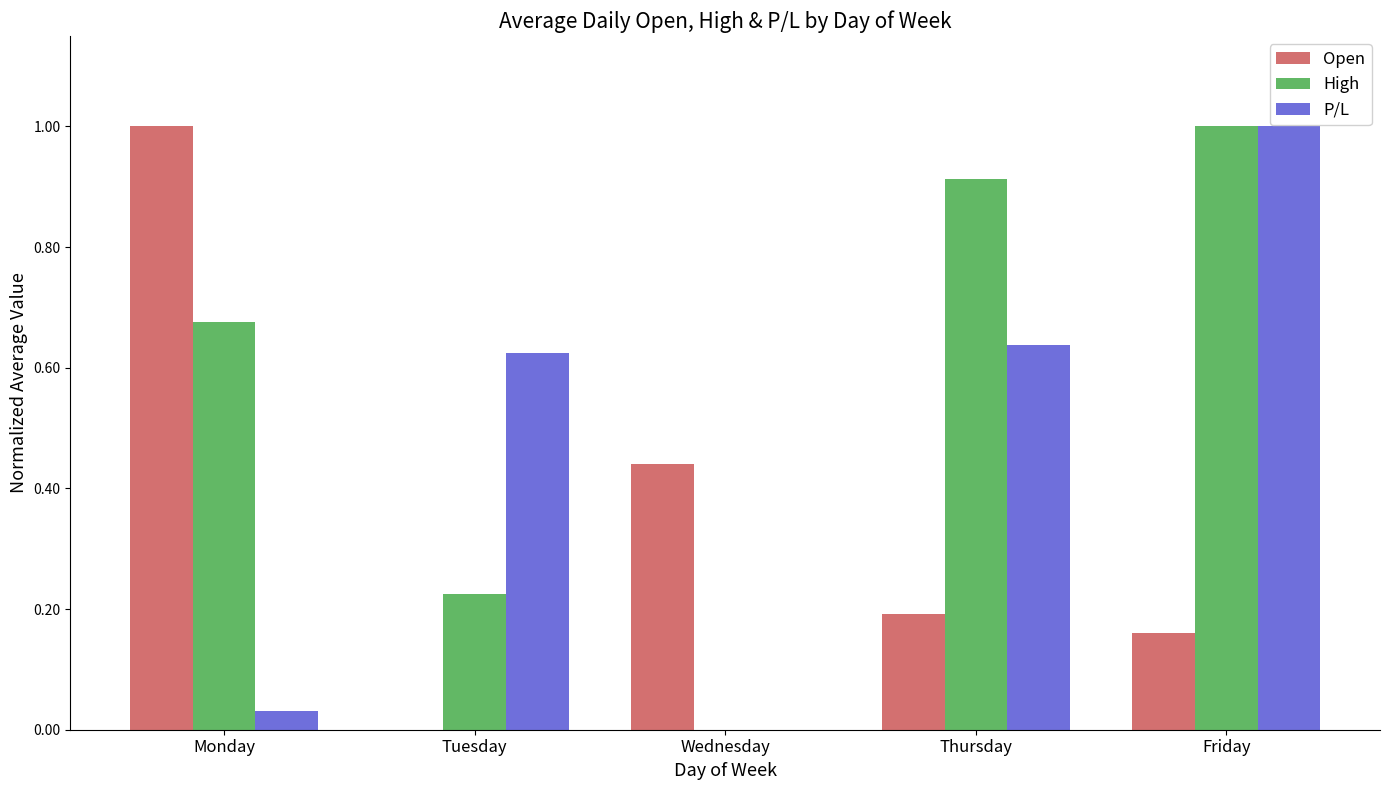

Is it true that Open equals 0.0 at Friday?

False